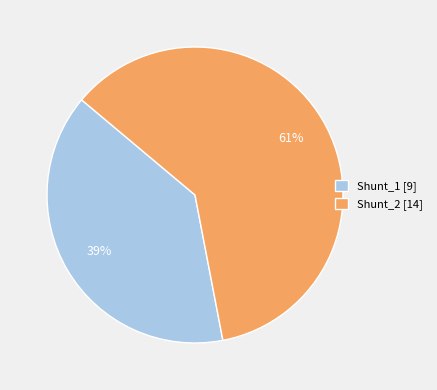

Rank the categories by value from lowest to highest.

Shunt_1, Shunt_2